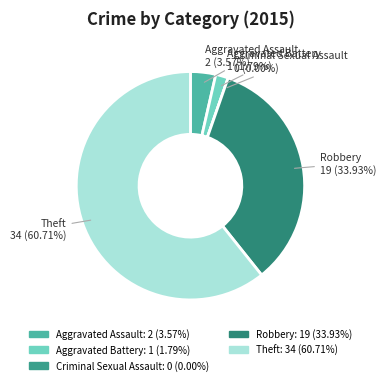

Count the number of slices in the pie.

5